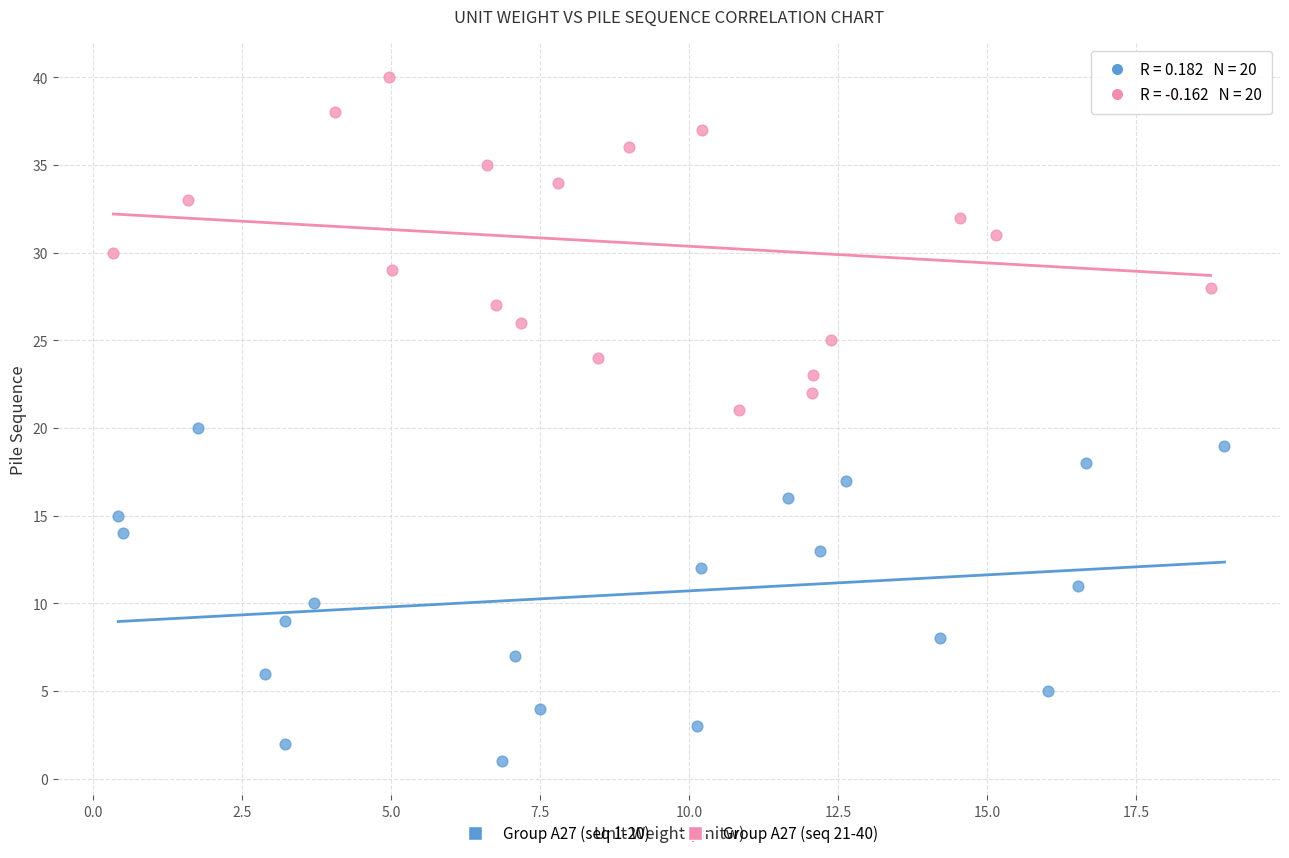

Which series reaches the maximum Y coordinate?

Group A27 (seq 21-40)